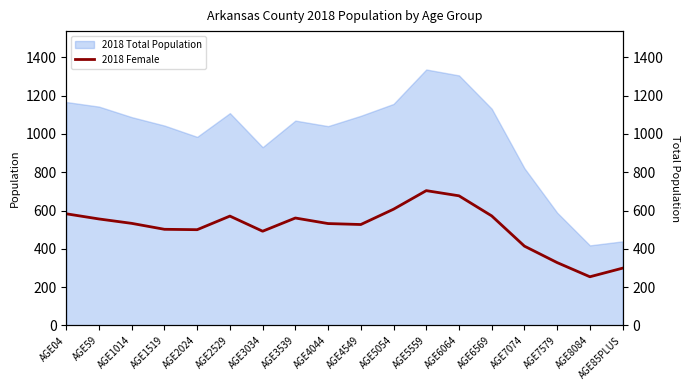

Is it true that 2018 Female equals 567 at AGE7074?

False